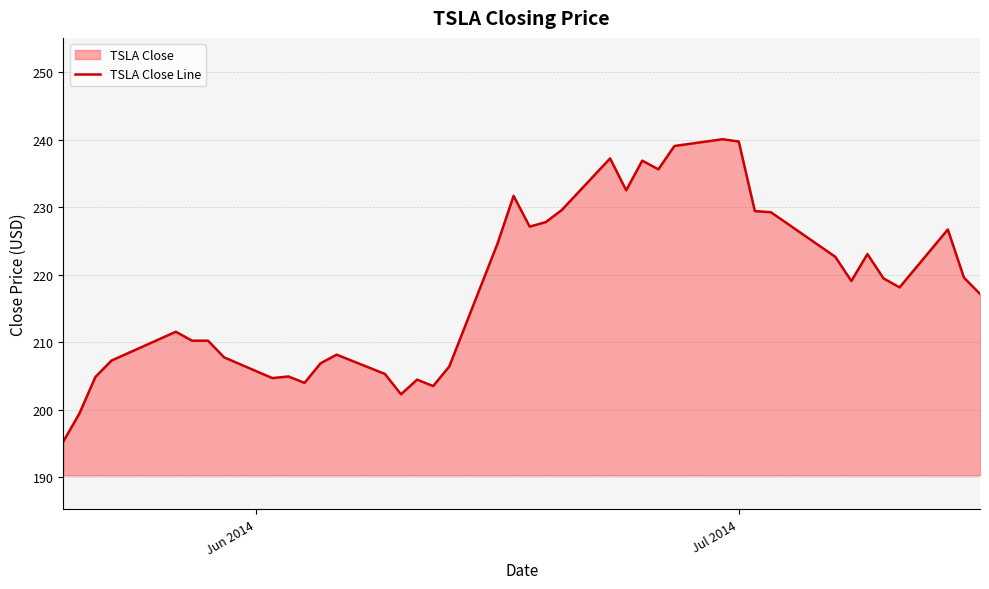

What is the minimum value shown in the chart?

195.3